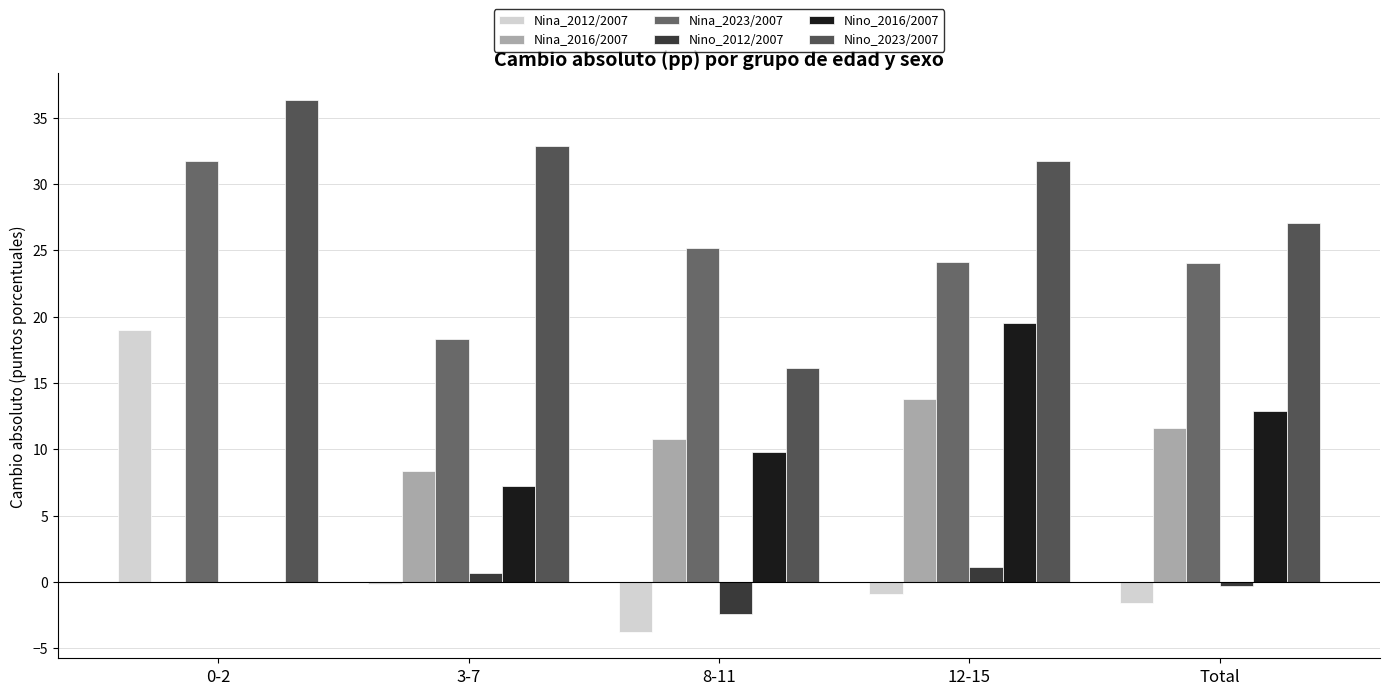

Is it true that Nino_2012/2007 equals -2.4 at 8-11?

True